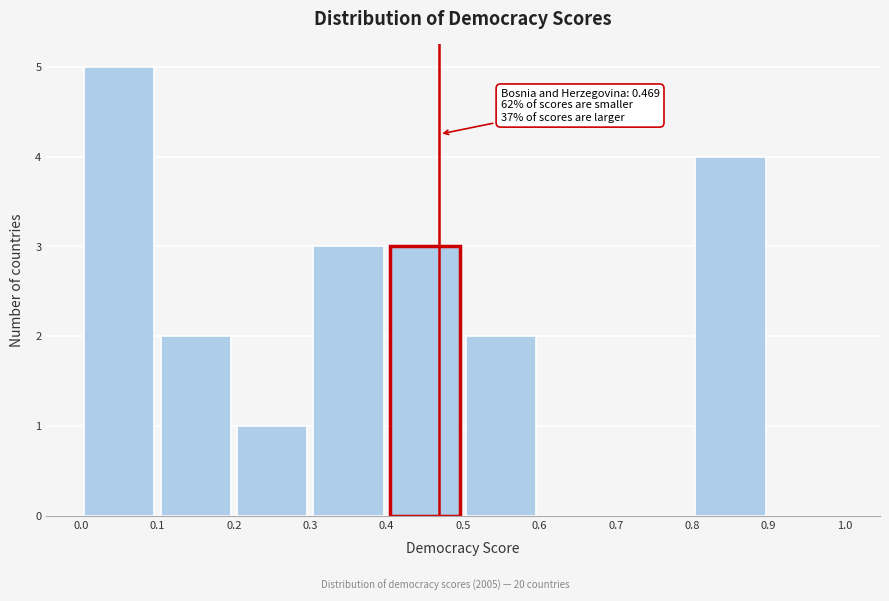

Which range on the x-axis has the tallest bar?

0.0 to 0.1